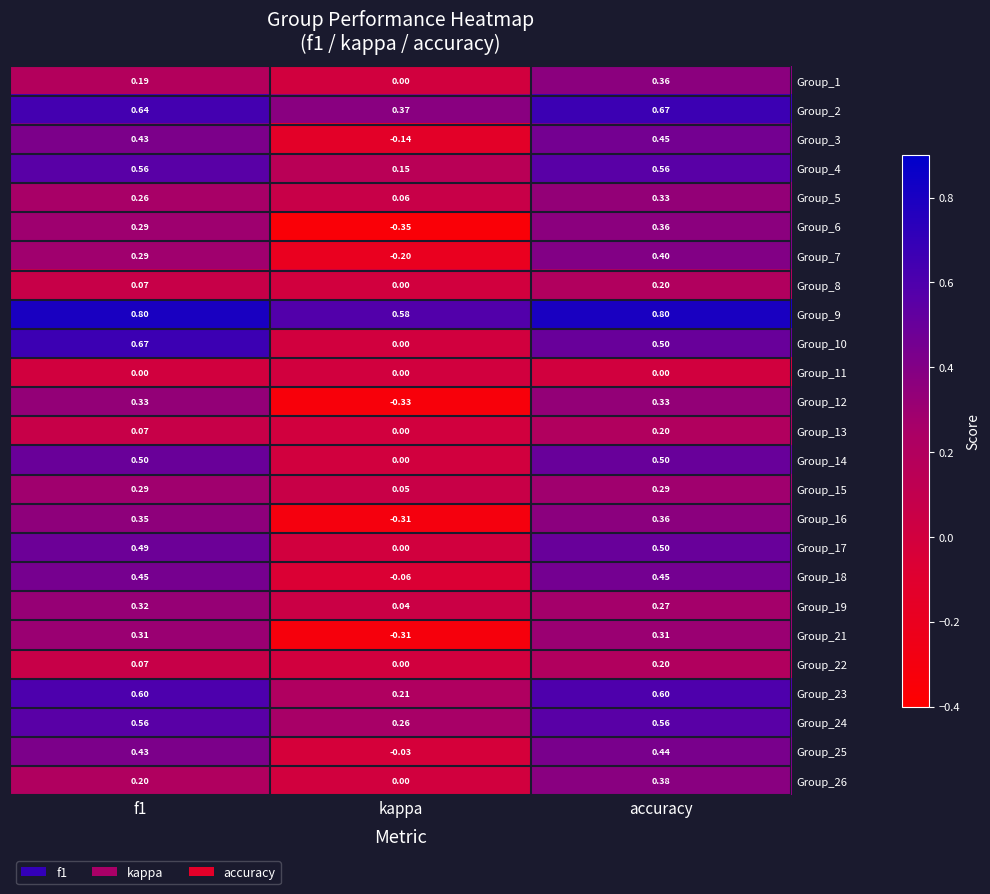

Which series has the widest spread of values?

Group_6